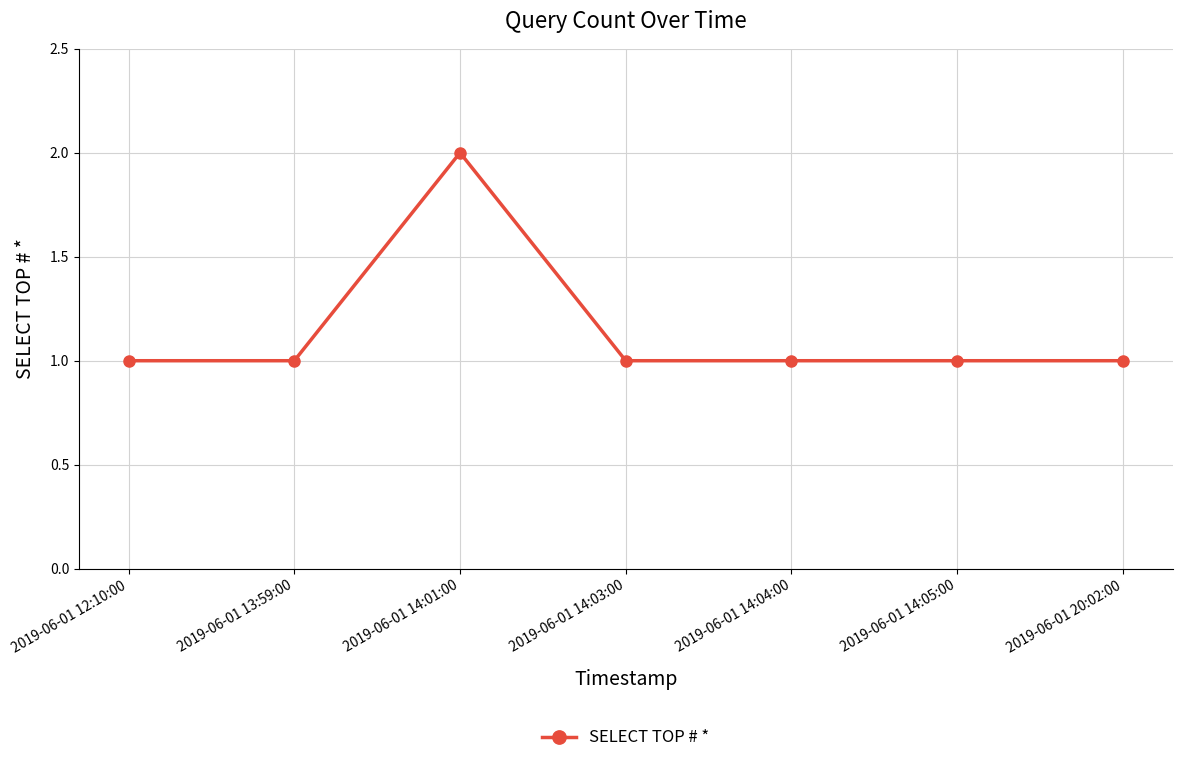

Which has a higher value, 2019-06-01 14:04:00 or 2019-06-01 14:01:00?

2019-06-01 14:01:00